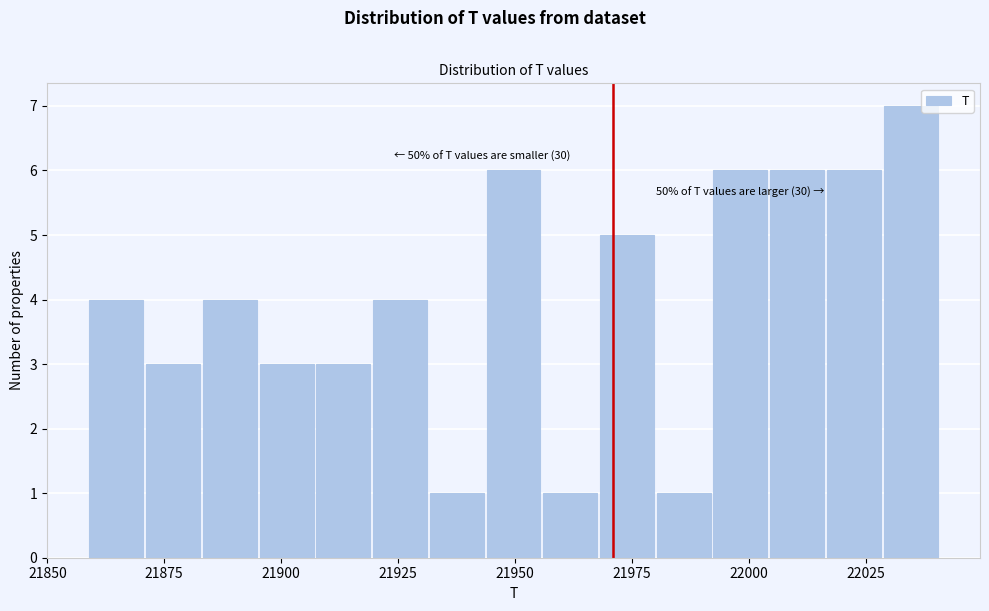

Around what value on the x-axis is the tallest bar? Give the approximate position of its centre, as read against the axis.

22035